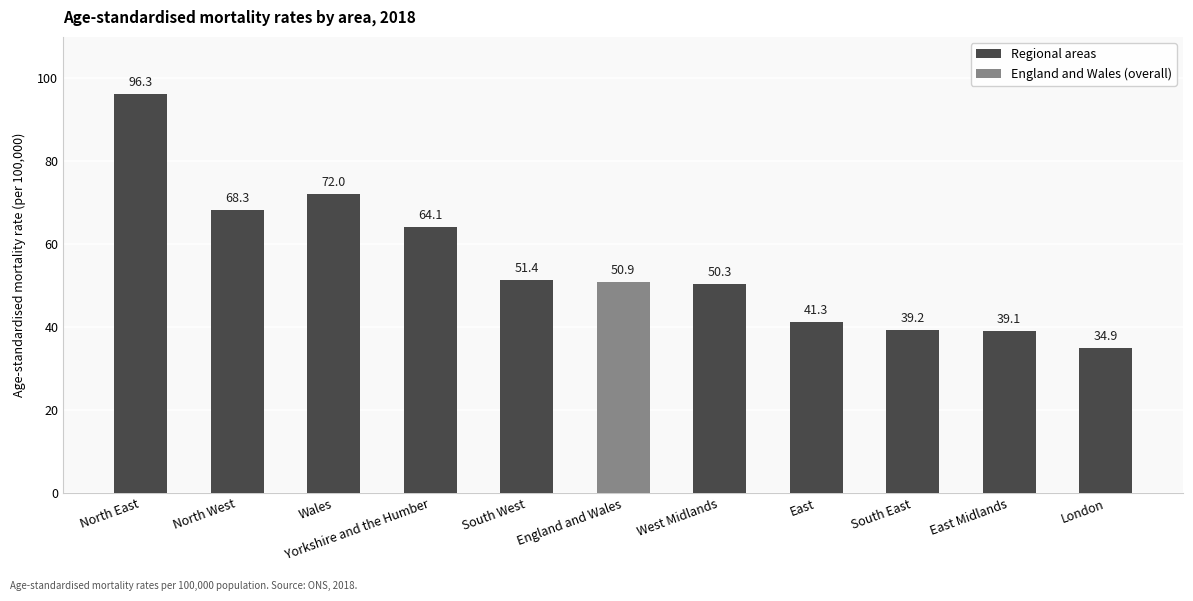

Reading left to right, list all the values displayed in this chart.

North East=96.3	North West=68.3	Wales=72.0	Yorkshire and the Humber=64.1	South West=51.4	England and Wales=50.9	West Midlands=50.3	East=41.3	South East=39.2	East Midlands=39.1	London=34.9